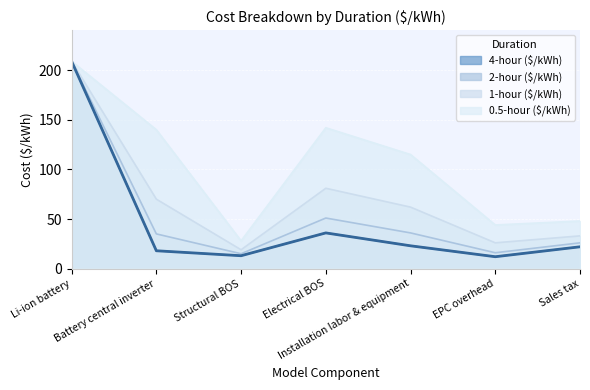

List the series in order of their peak value, highest first.

4-hour ($/kWh), 2-hour ($/kWh), 1-hour ($/kWh), 0.5-hour ($/kWh)